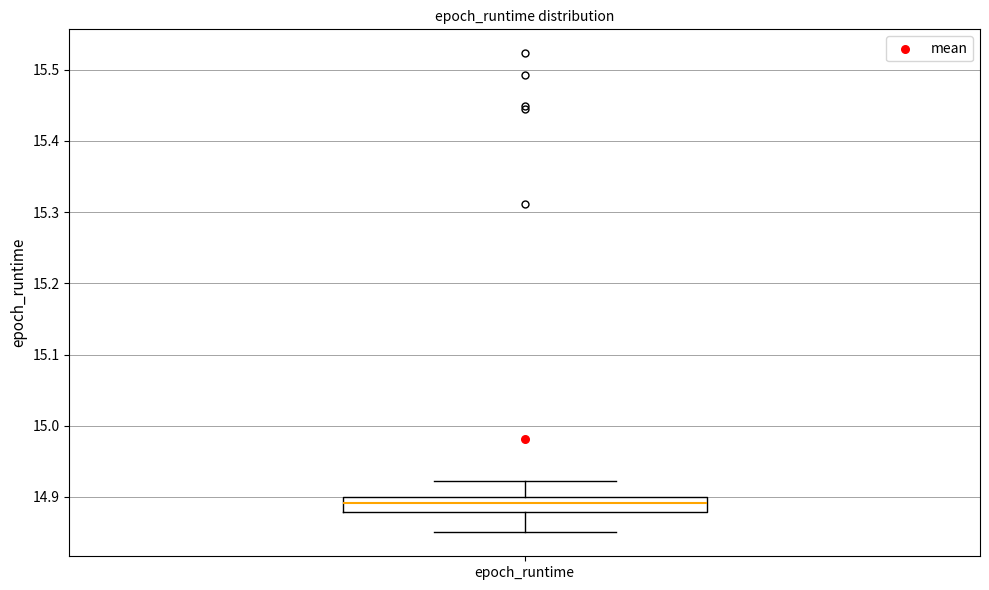

Read this box plot against the y-axis: the position of the median line, the range covered by the box, and the ends of both whiskers. The values are not printed on the chart, so give them approximately, as read against the axis.

median 14.89, box 14.88 to 14.90, whiskers 14.85 to 14.92